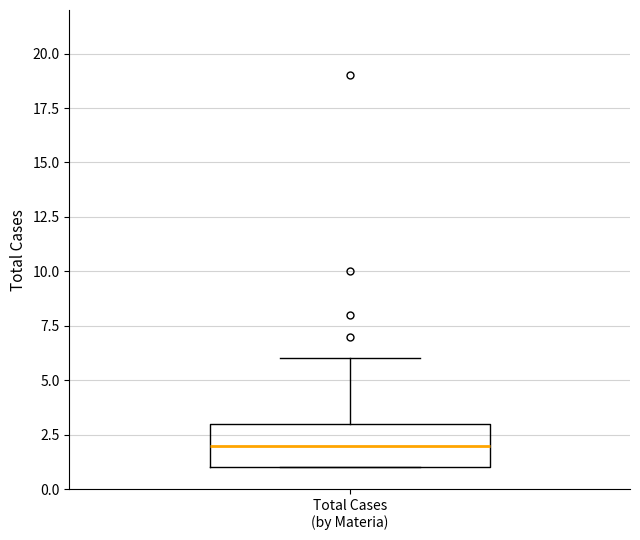

Read this box plot against the y-axis: the position of the median line, the range covered by the box, and the ends of both whiskers. The values are not printed on the chart, so give them approximately, as read against the axis.

median 2, box 1 to 3, whiskers 1 to 6